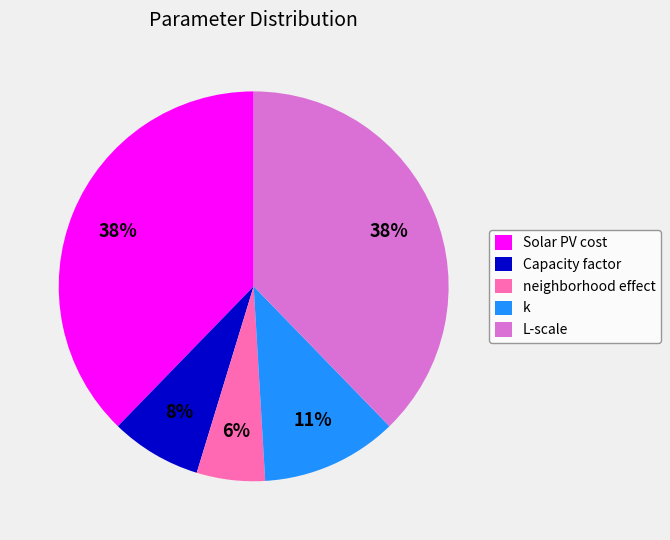

What is the smallest slice in the pie chart?

neighborhood effect